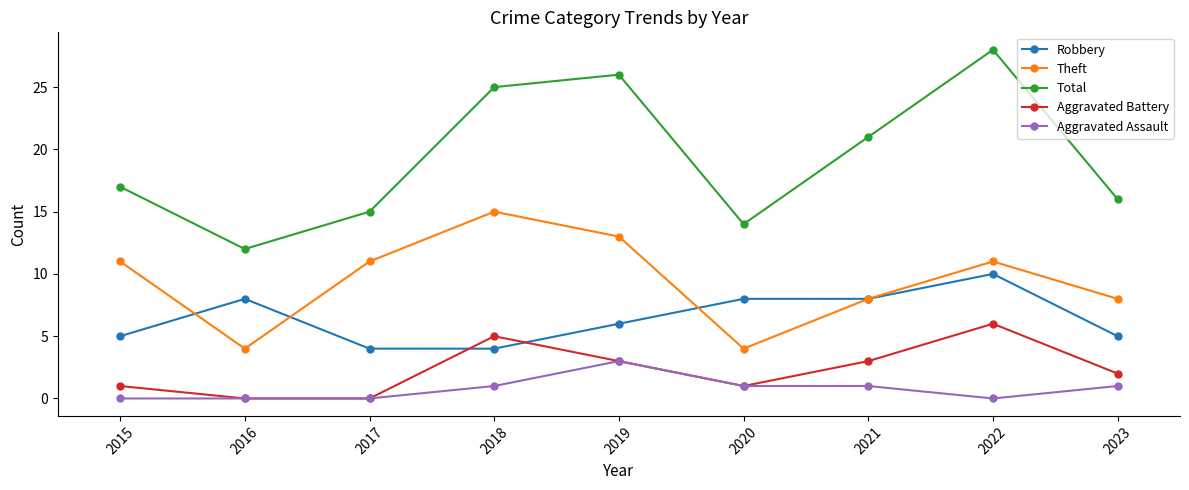

Reading left to right, transcribe all the data shown in this chart.

Robbery: 5	8	4	4	6	8	8	10	5
Theft: 11	4	11	15	13	4	8	11	8
Total: 17	12	15	25	26	14	21	28	16
Aggravated Battery: 1	0	0	5	3	1	3	6	2
Aggravated Assault: 0	0	0	1	3	1	1	0	1